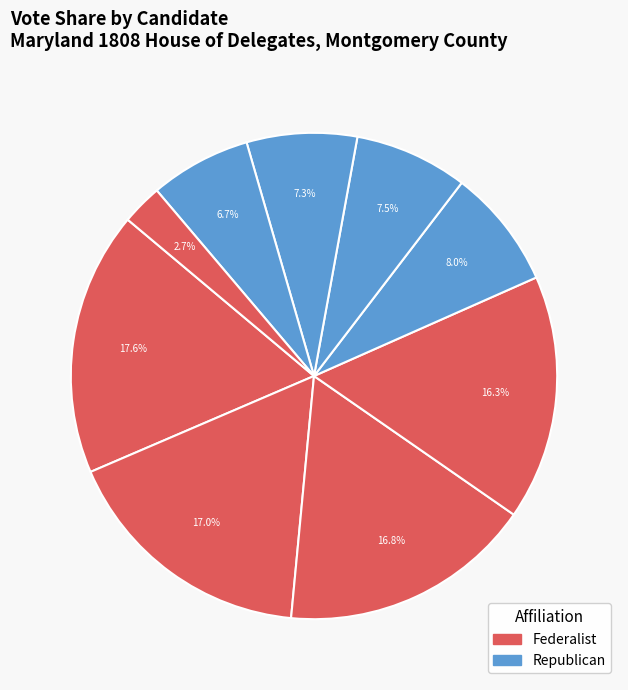

How many segments does this pie chart have?

9